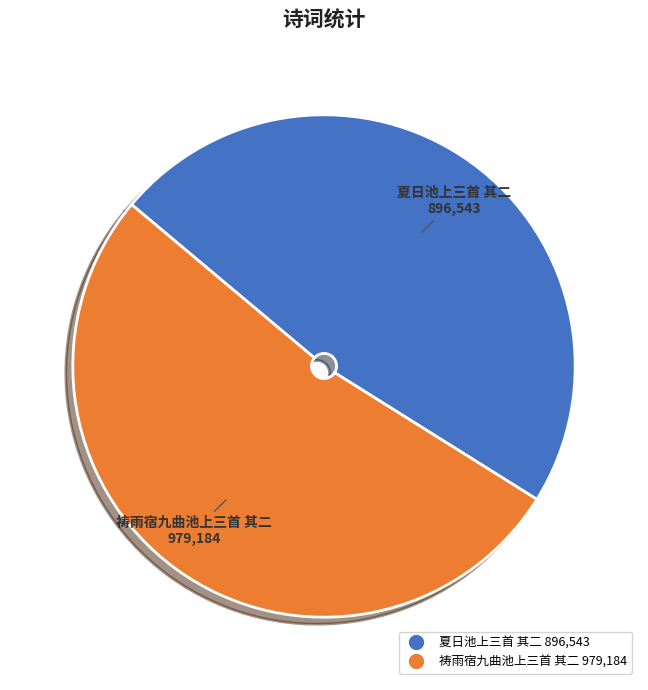

Combined, do 夏日池上三首 其二 and 祷雨宿九曲池上三首 其二 account for over 50%?

Yes